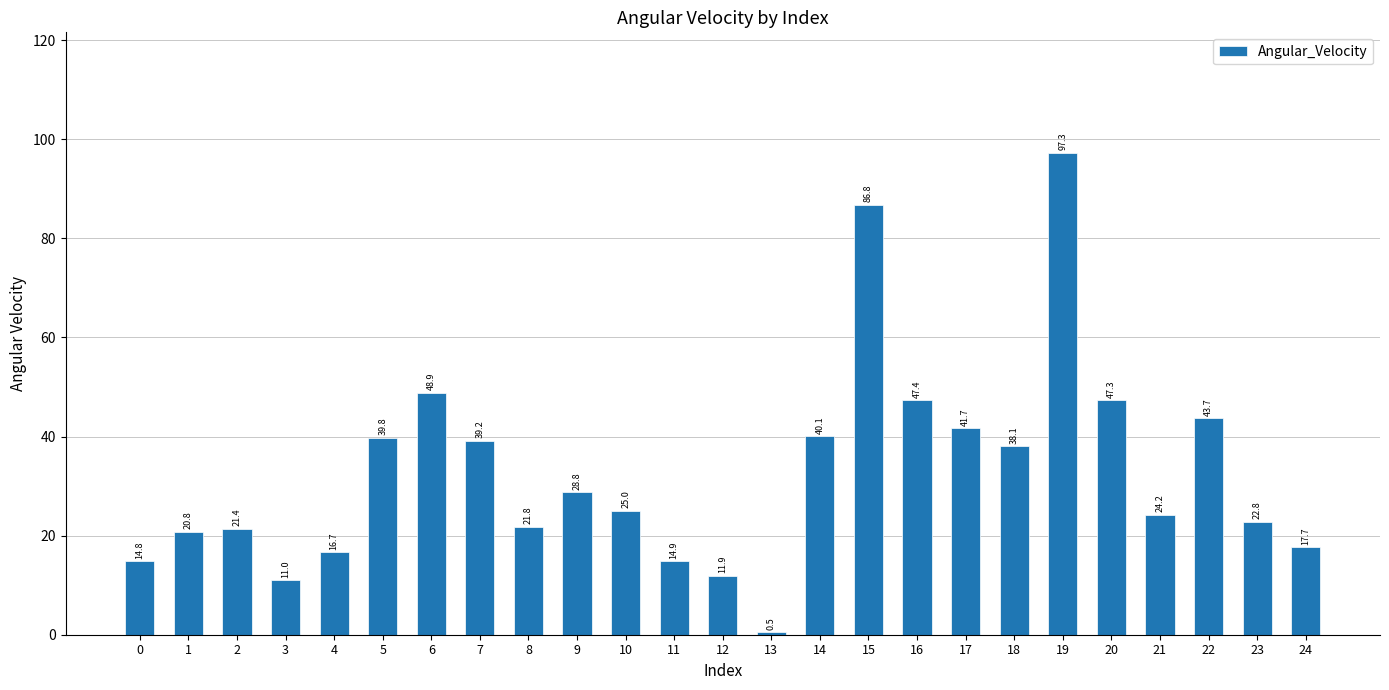

Reading right to left, extract all data points from this chart.

24=17.7	23=22.8	22=43.7	21=24.2	20=47.3	19=97.3	18=38.1	17=41.7	16=47.4	15=86.8	14=40.1	13=0.5	12=11.9	11=14.9	10=25.0	9=28.8	8=21.8	7=39.2	6=48.9	5=39.8	4=16.7	3=11.0	2=21.4	1=20.8	0=14.8